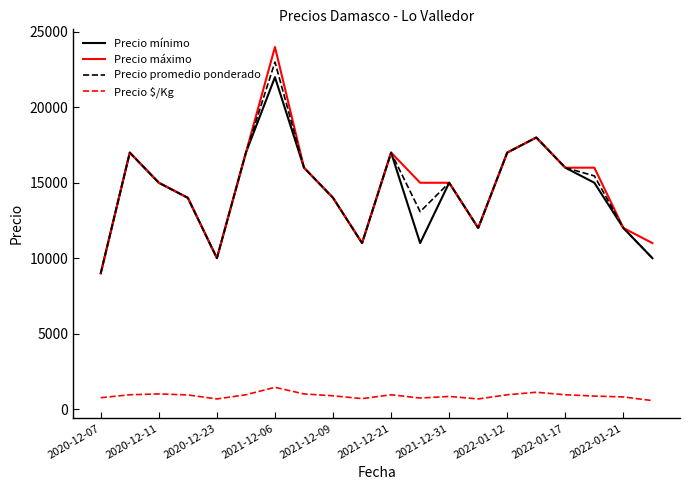

True or false: Precio máximo and Precio $/Kg cross at least once.

False